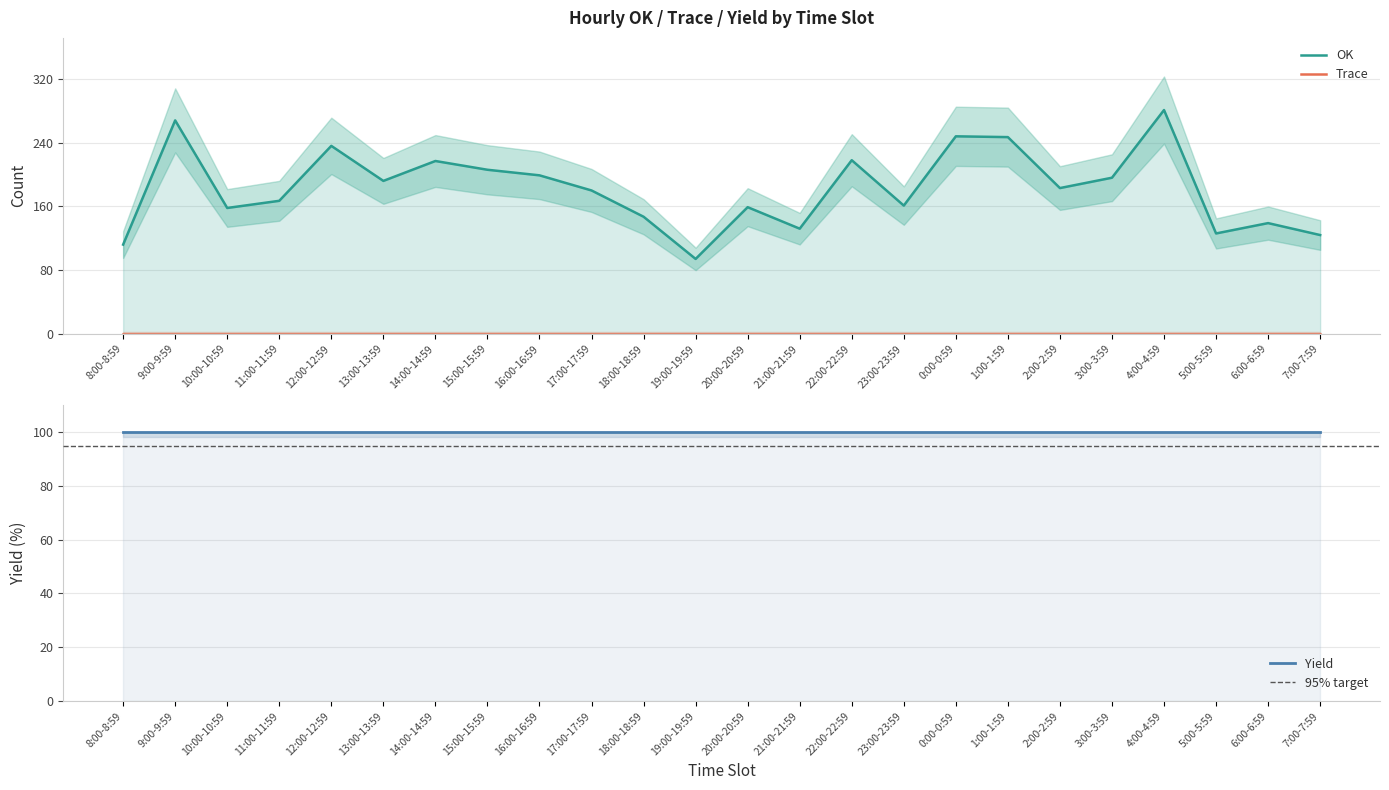

What is the label of the 19th point from the left?

2:00-2:59